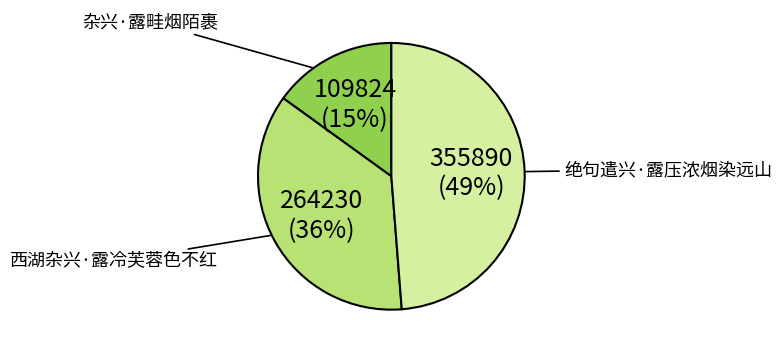

Rank the categories by value from highest to lowest.

绝句遣兴·露压浓烟染远山, 西湖杂兴·露冷芙蓉色不红, 杂兴·露畦烟陌裹